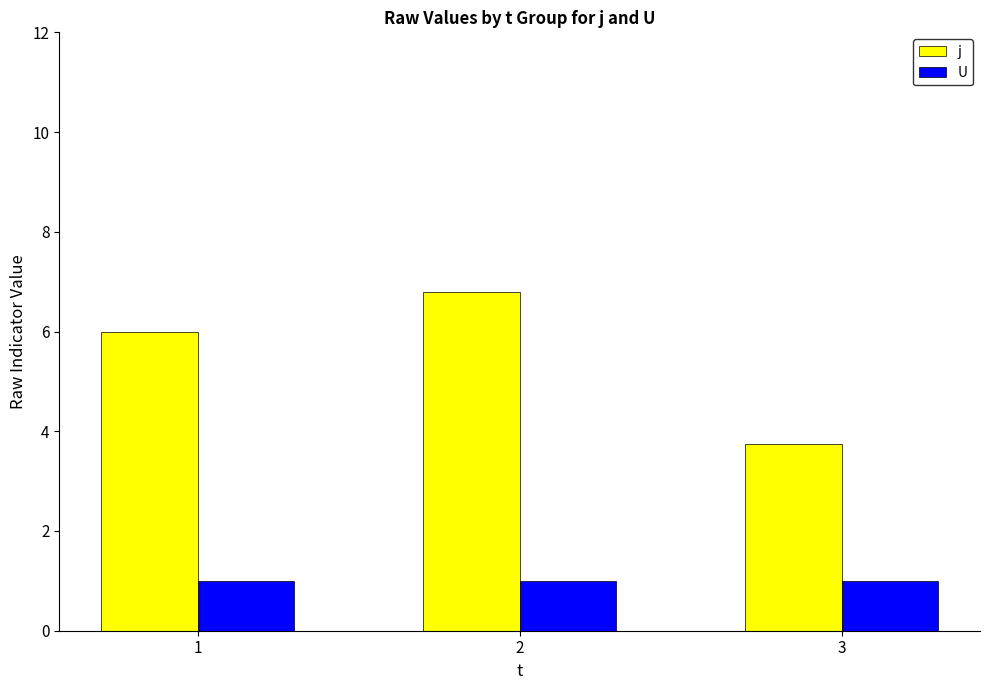

What is the average value of the U series?

1.0